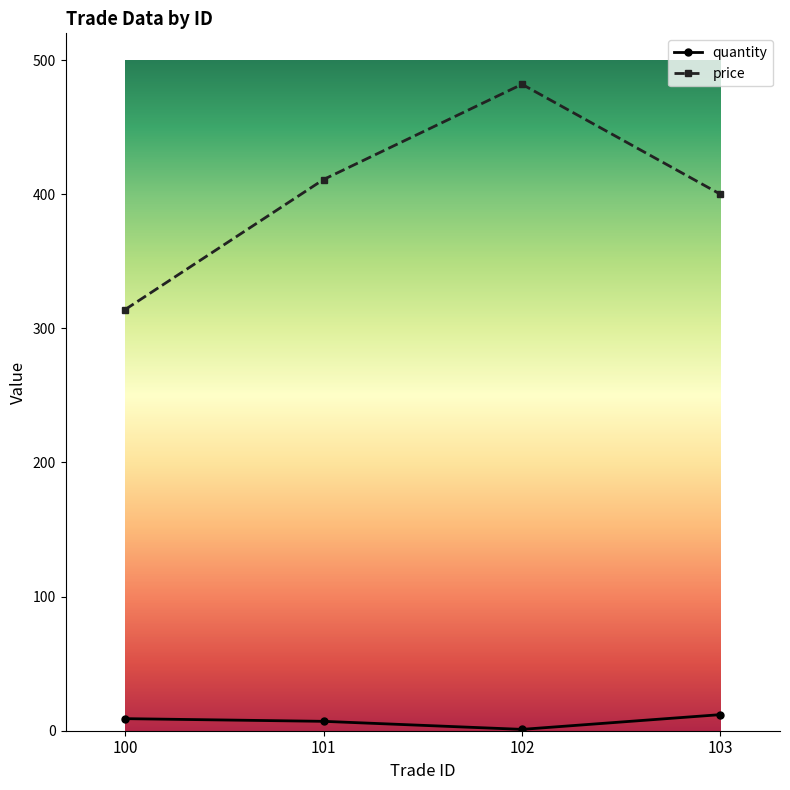

How many series are shown in this chart?

2